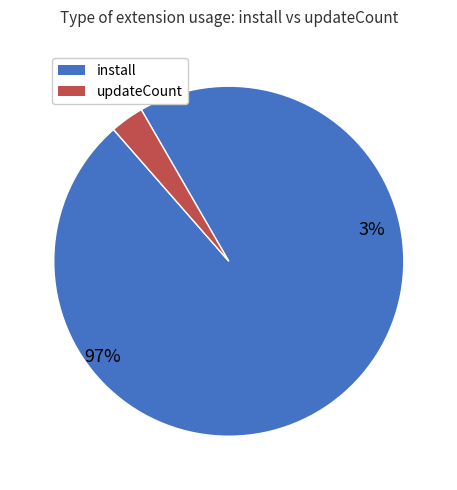

To the nearest percent, what is the average slice percentage?

50%